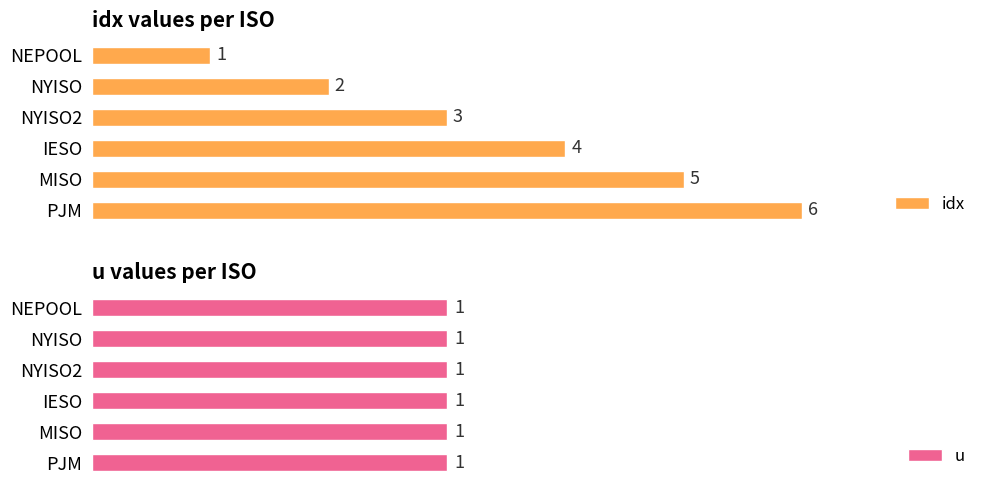

At which label is idx closest to 3?

NYISO2